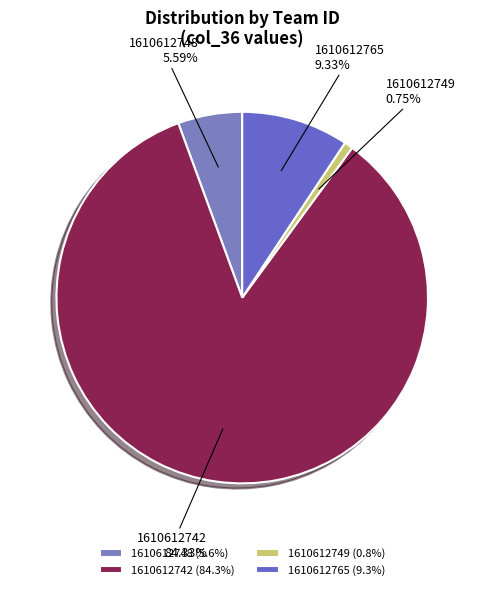

To the nearest percent, what is the combined percentage of 1610612742 and 1610612765?

94%